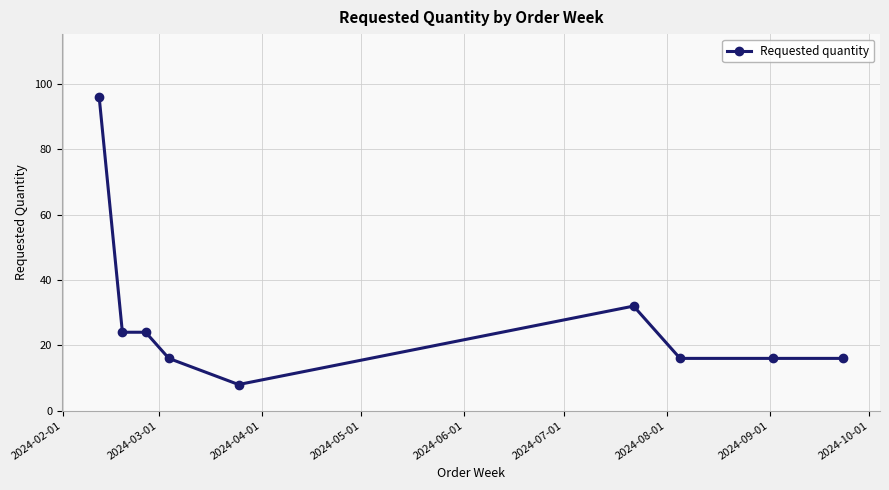

What is the maximum value shown in the chart?

96